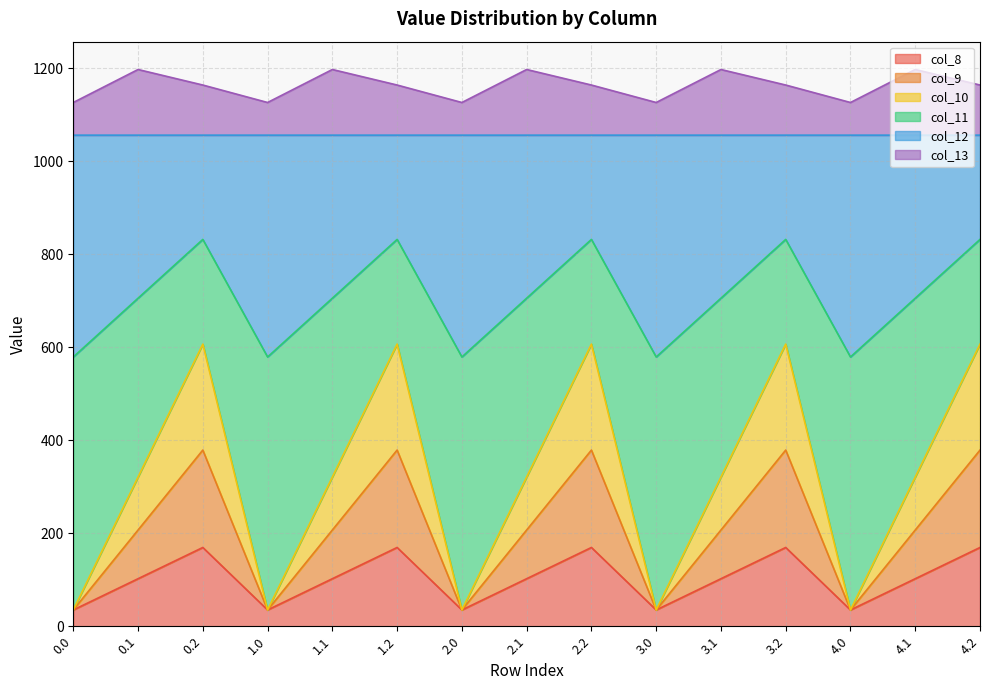

What are all the series names shown in the legend?

col_8, col_9, col_10, col_11, col_12, col_13